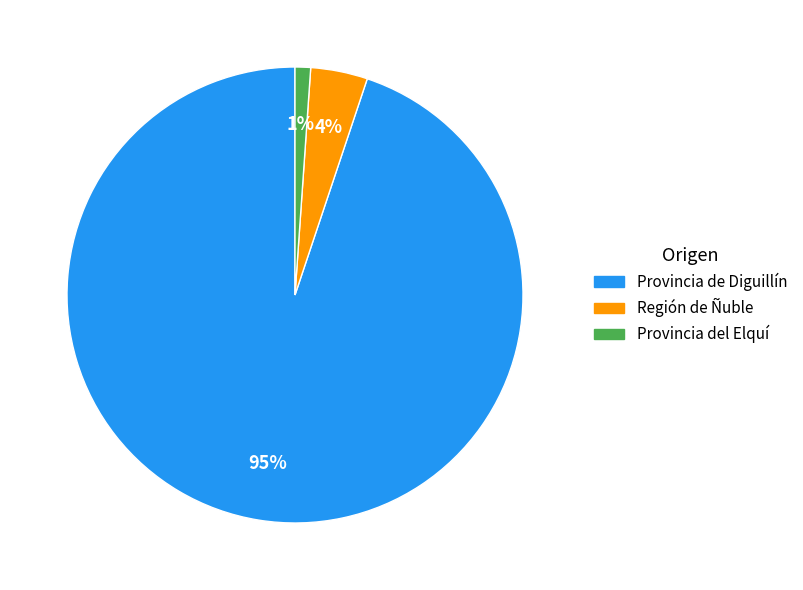

To the nearest percent, what is the difference between the largest and smallest slice percentages?

94%